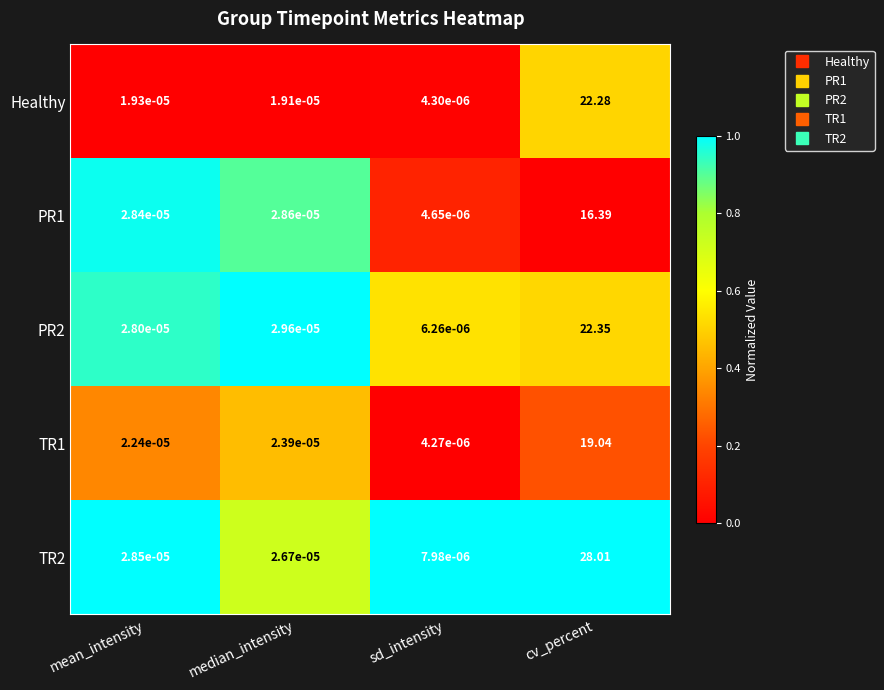

At how many categories does at least one series exceed 0?

4